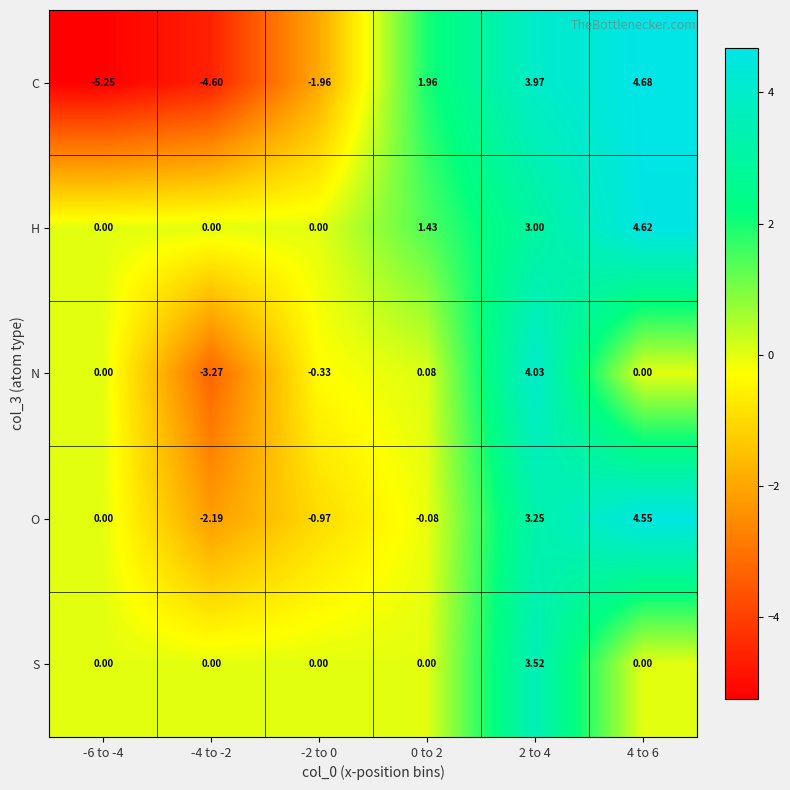

List the series in order of their peak value, highest first.

C, H, O, N, S